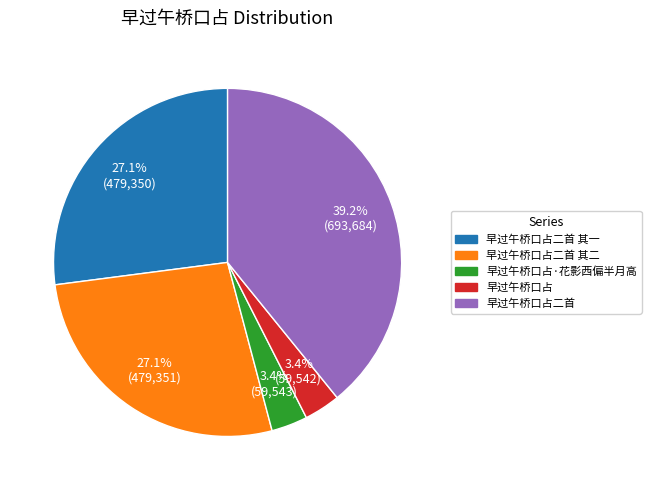

What is the largest slice in the pie chart?

早过午桥口占二首